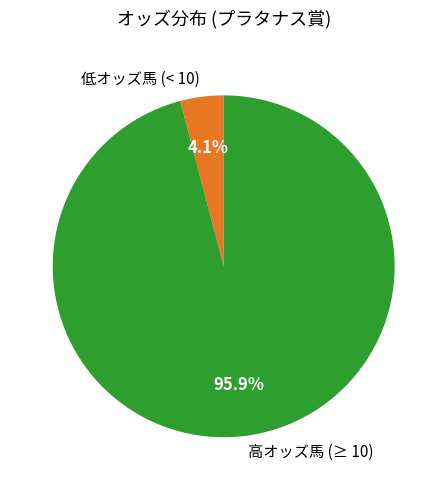

Rank the categories by value from highest to lowest.

高オッズ馬 (≥ 10), 低オッズ馬 (< 10)